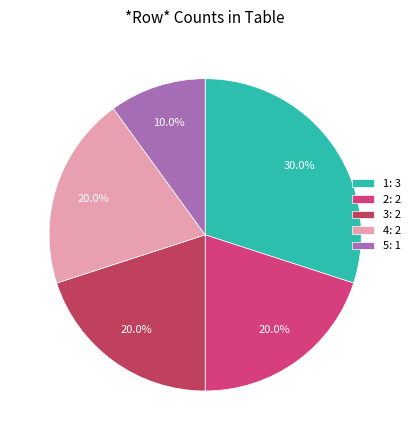

What percentage is the 5 slice, to the nearest percent?

10%